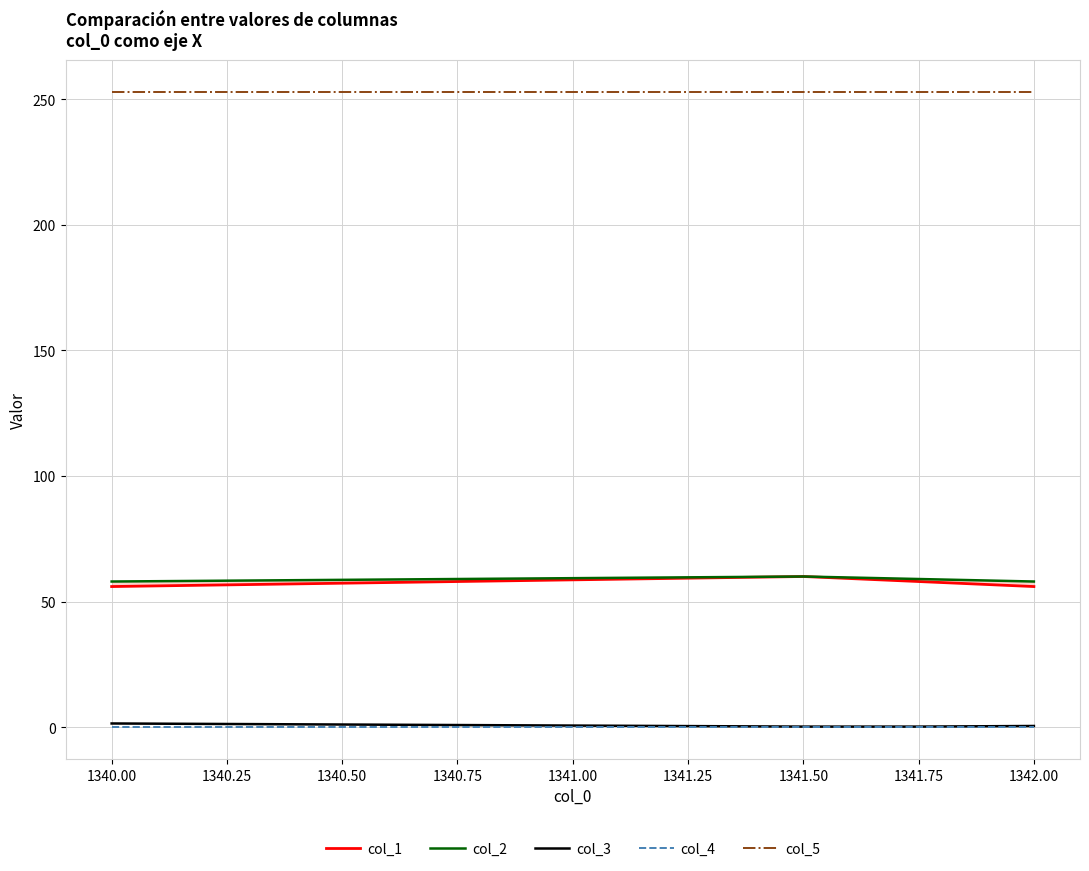

What is the sum of the col_5 values at 1342.00 and 1340.00?

506.0